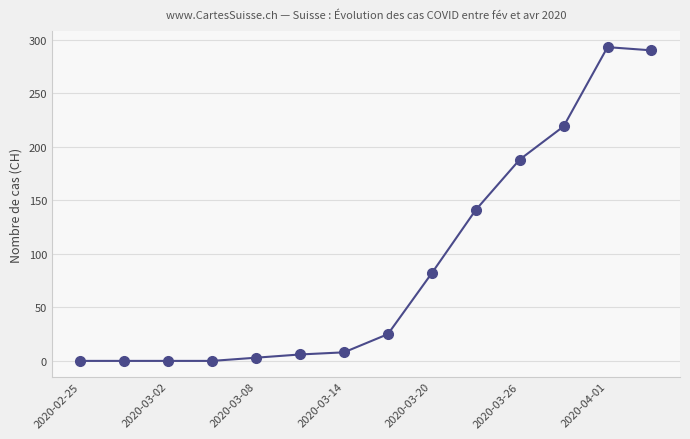

Reading left to right, what are all the values shown in this chart?

0	0	0	0	3	6	8	25	82	141	188	219	293	290